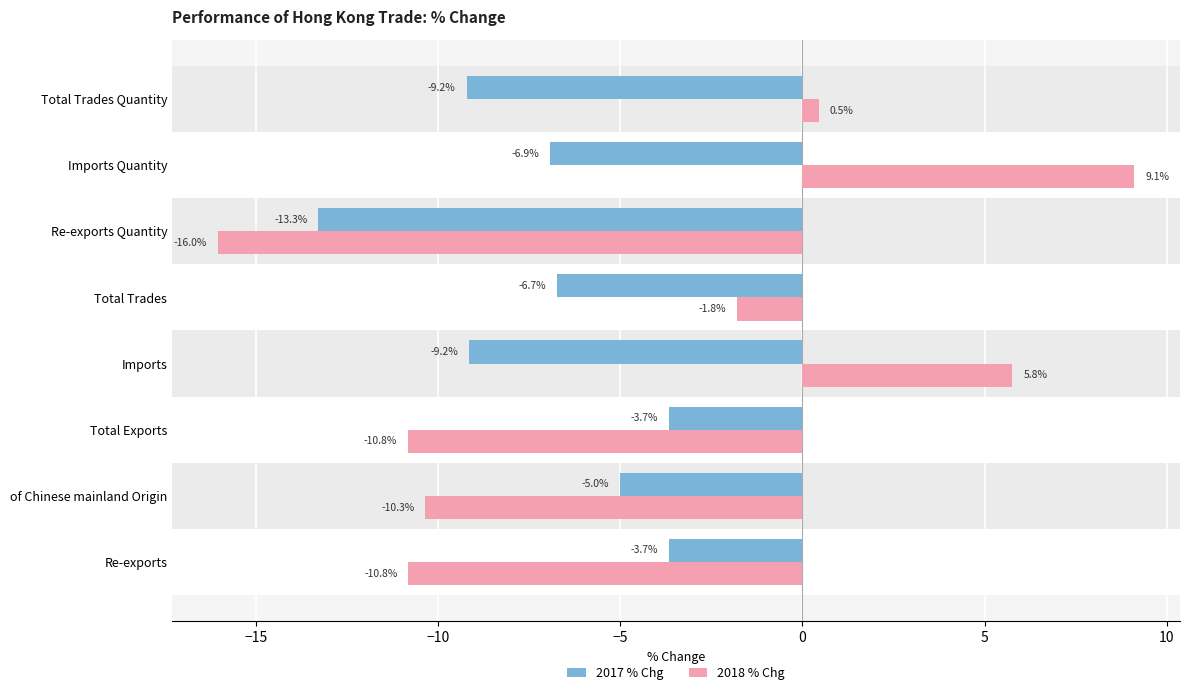

At which label is 2018 % Chg closest to -3?

Total Trades